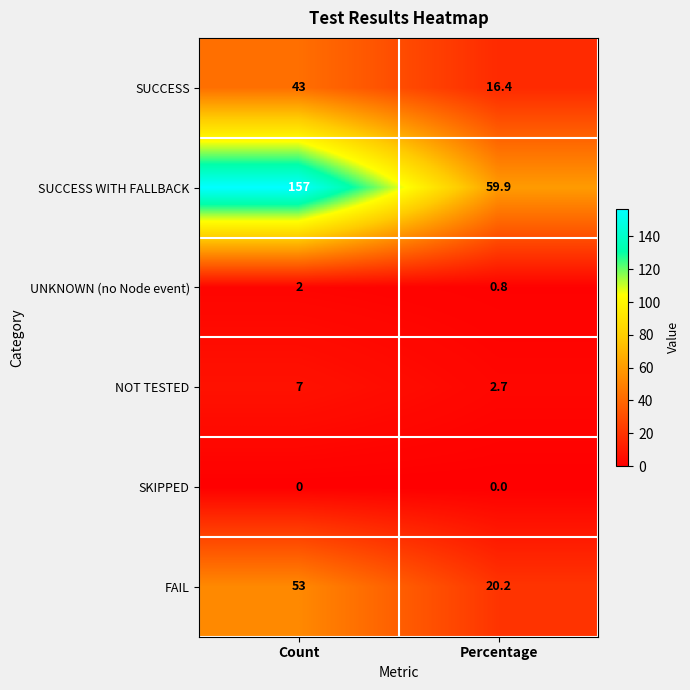

Reading left to right, extract all data points from this chart.

SUCCESS: 43.0	16.4
SUCCESS WITH FALLBACK: 157.0	59.9
UNKNOWN (no Node event): 2.0	0.8
NOT TESTED: 7.0	2.7
SKIPPED: 0.0	0.0
FAIL: 53.0	20.2